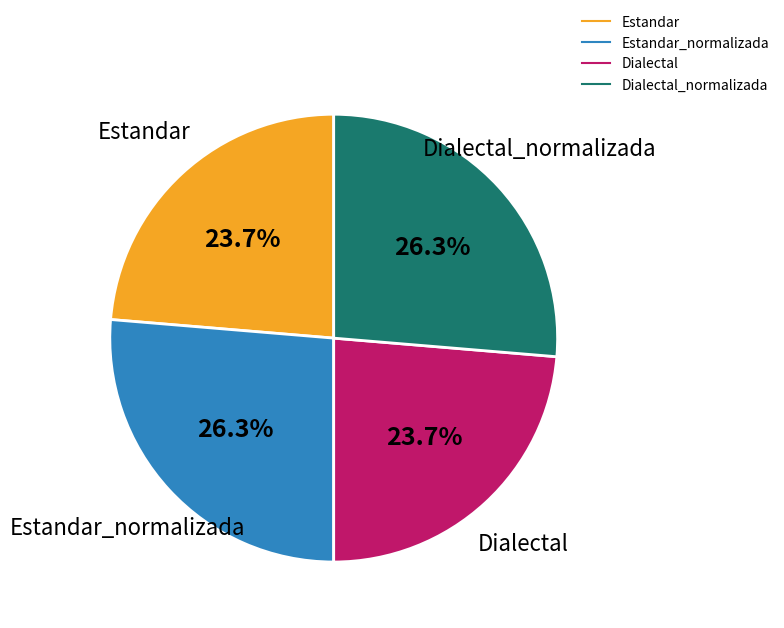

Is there any slice that represents more than half of the pie?

No